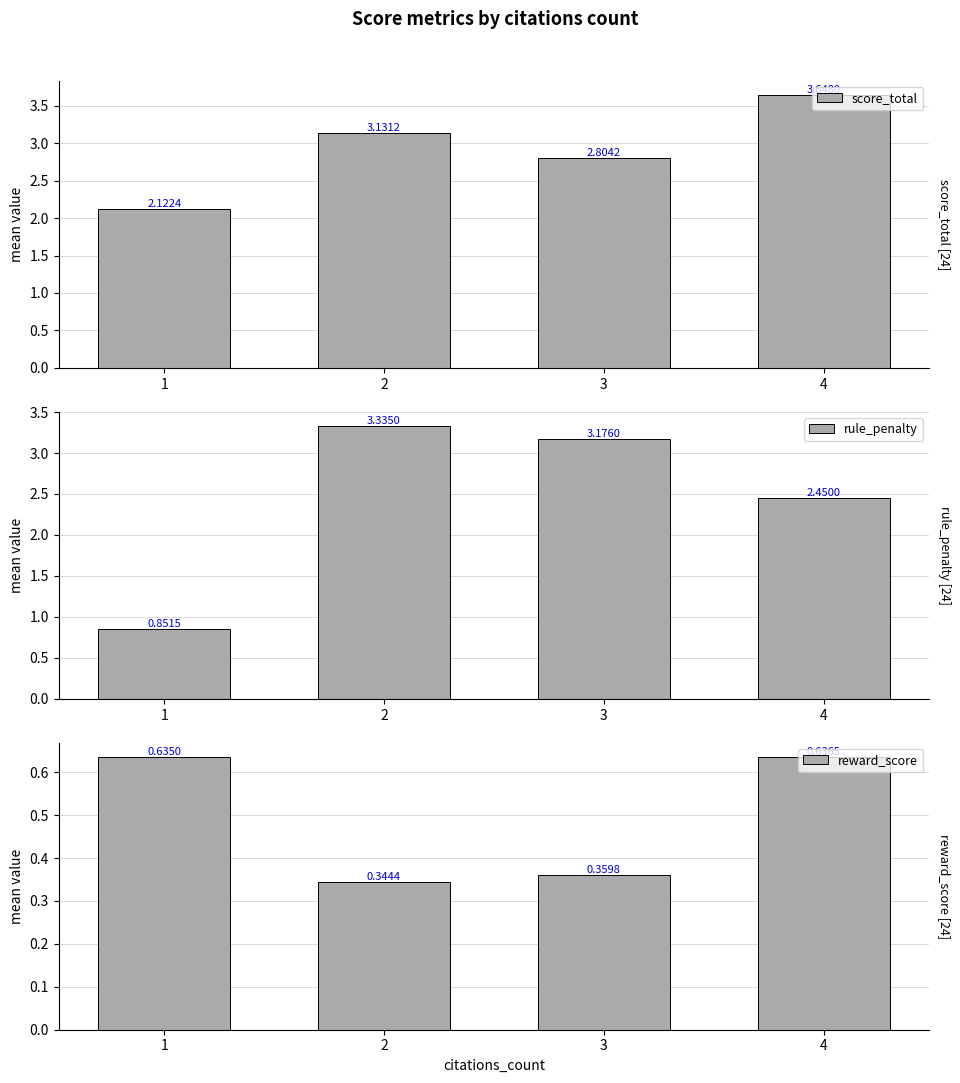

Is it true that reward_score equals 0.9 at 1?

False